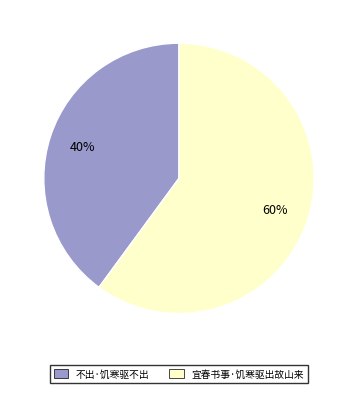

Which category has the smallest portion of the pie?

不出·饥寒驱不出